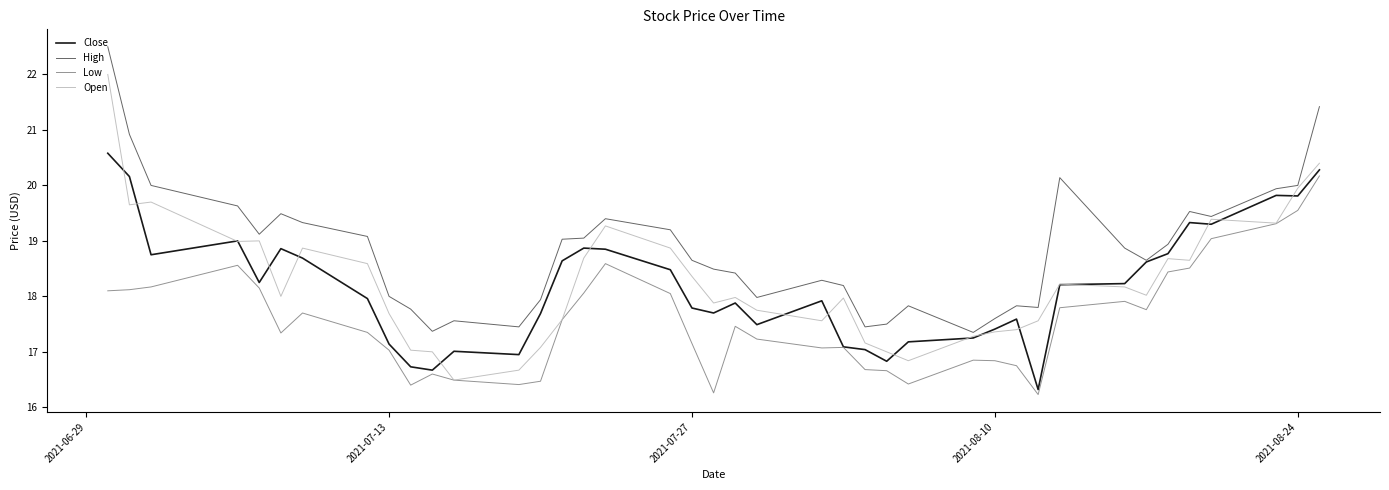

True or false: High has more than 1 points higher than both neighbors.

True